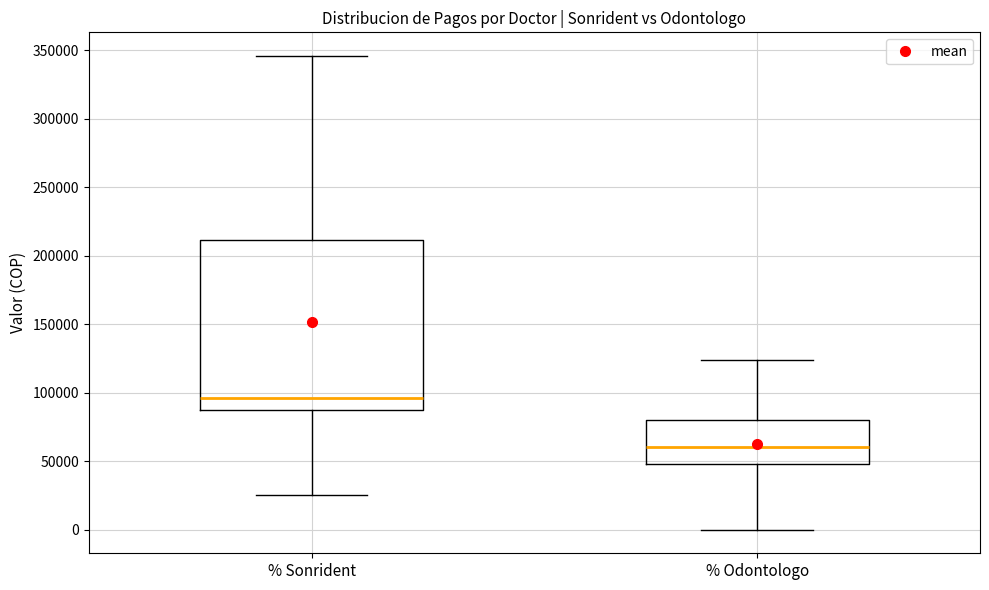

Which box is the tallest, from its lower edge to its upper edge?

% Sonrident